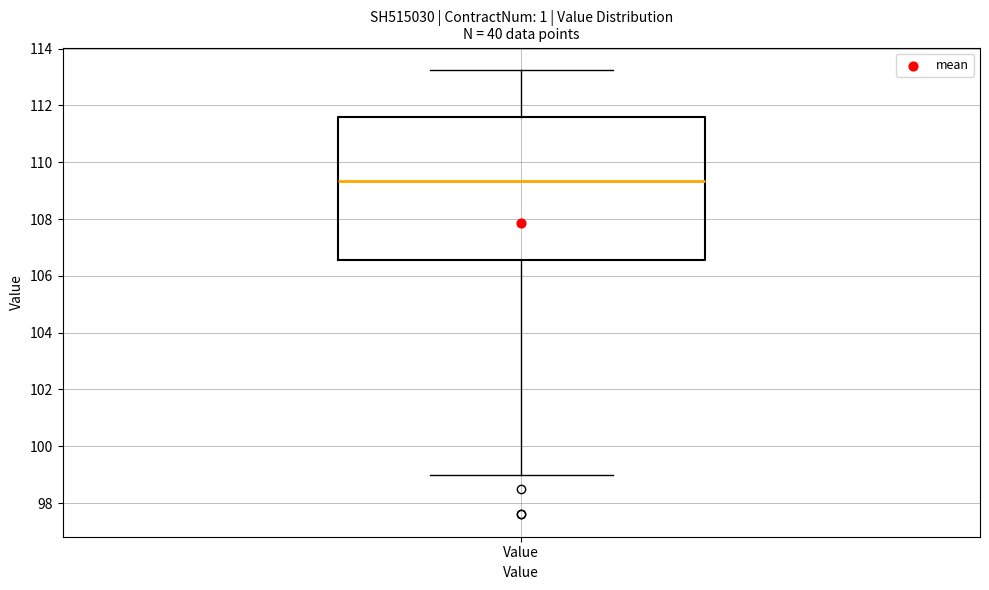

Where does the lower whisker of the box for Value end on the y-axis? The values are not printed on the chart, so give them approximately, as read against the axis.

99.0